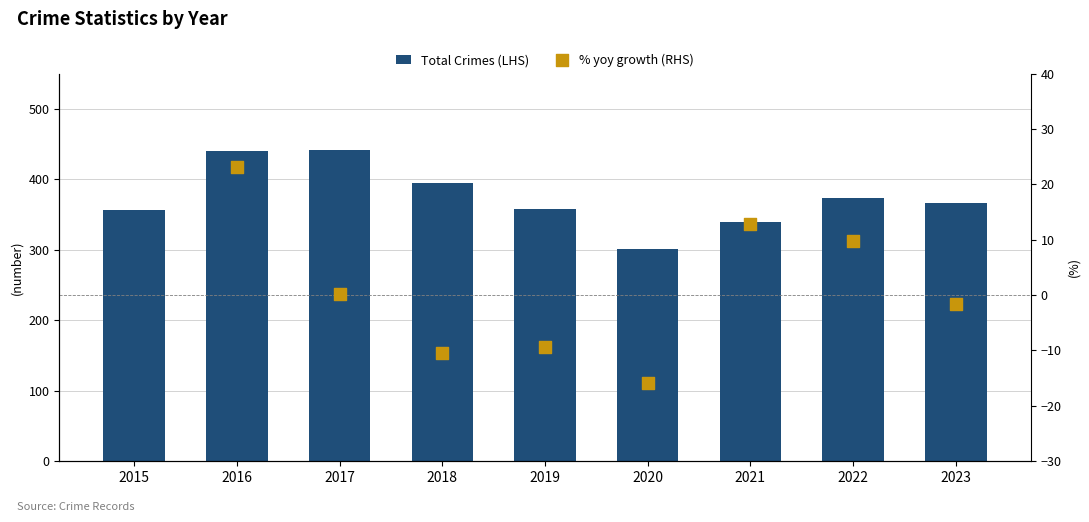

What is the change in value from 2017 to 2023?

-74